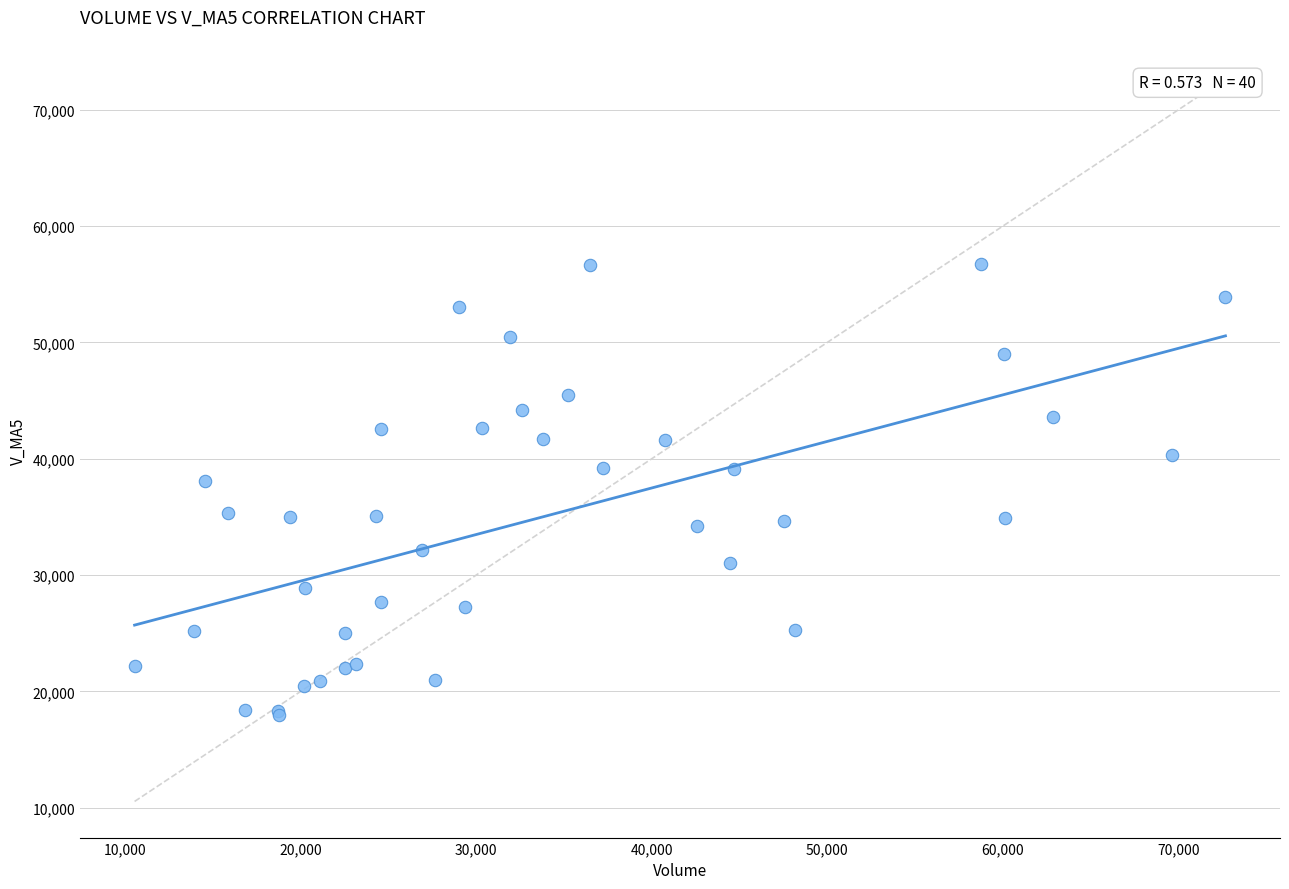

What Y value in the scatter plot is closest to 37361?

38125.6